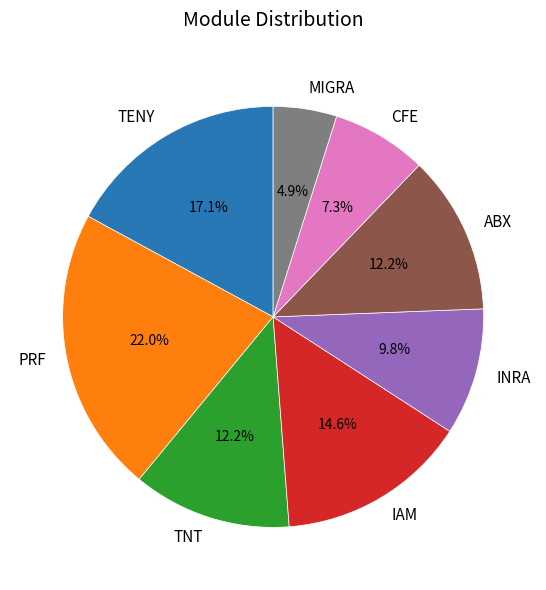

How many slices are in this pie chart?

8